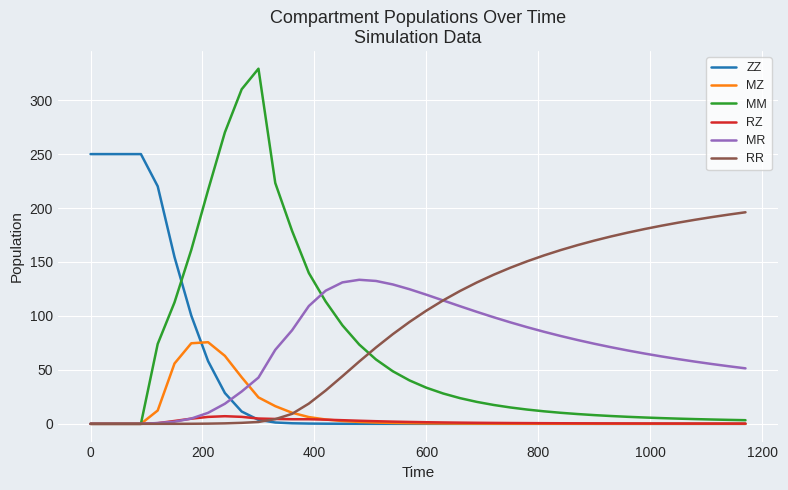

Which series has the widest spread of values?

MM